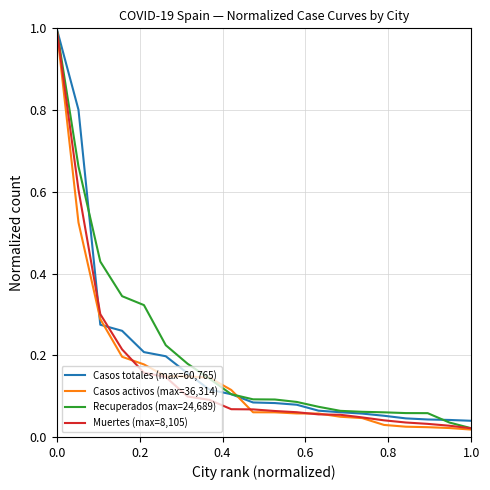

What is the greatest value displayed?

1.0